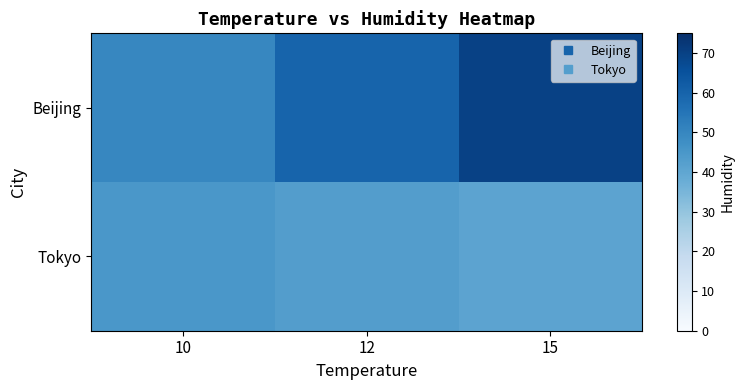

Which series has the widest spread of values?

Beijing